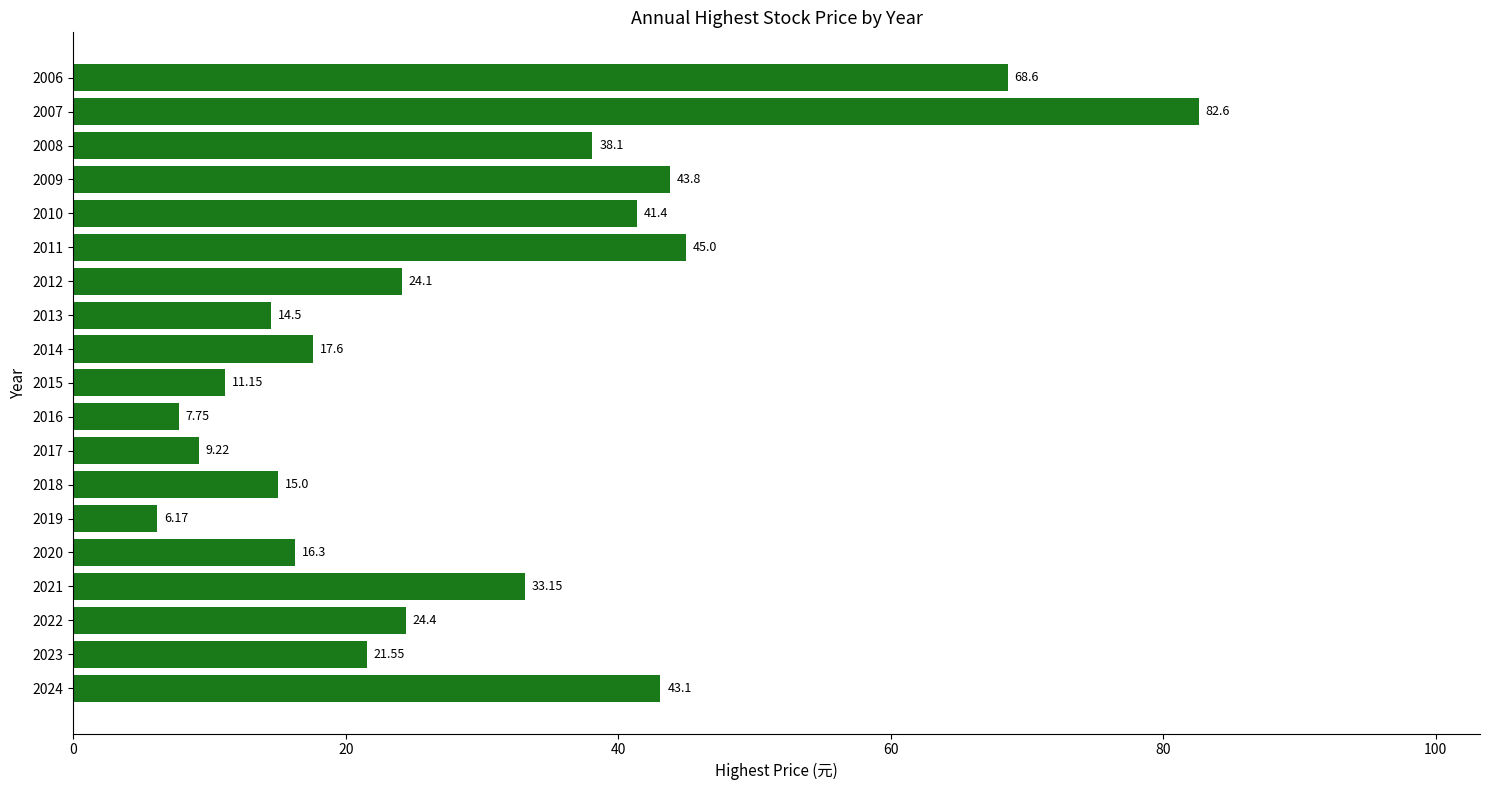

What is the difference between the maximum and minimum values?

76.4